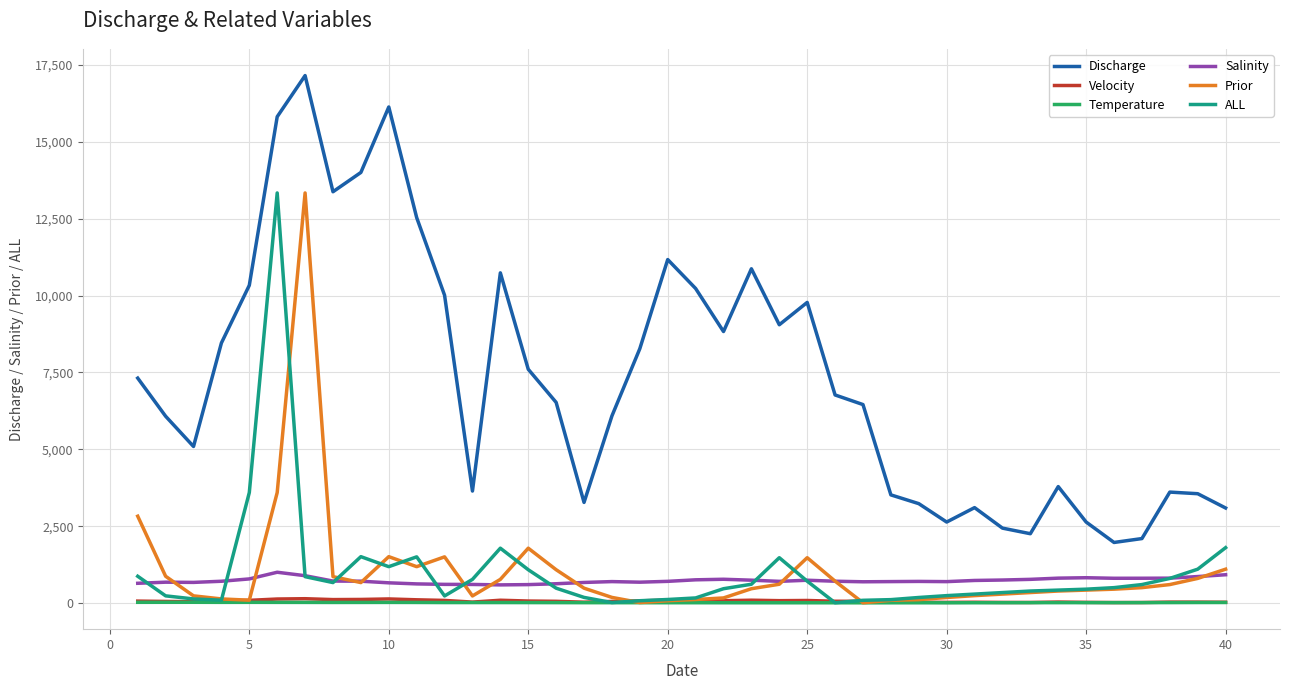

Is this an area chart (filled region under the line)?

No